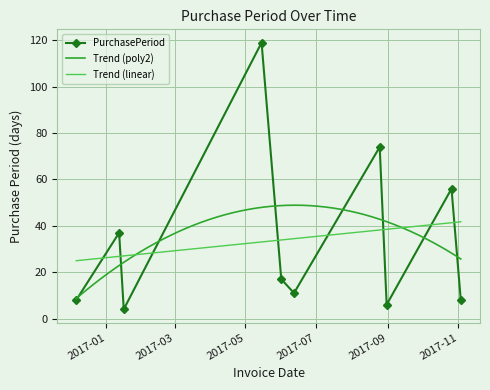

Where is the data nearest to the value 61?

2017-10-26